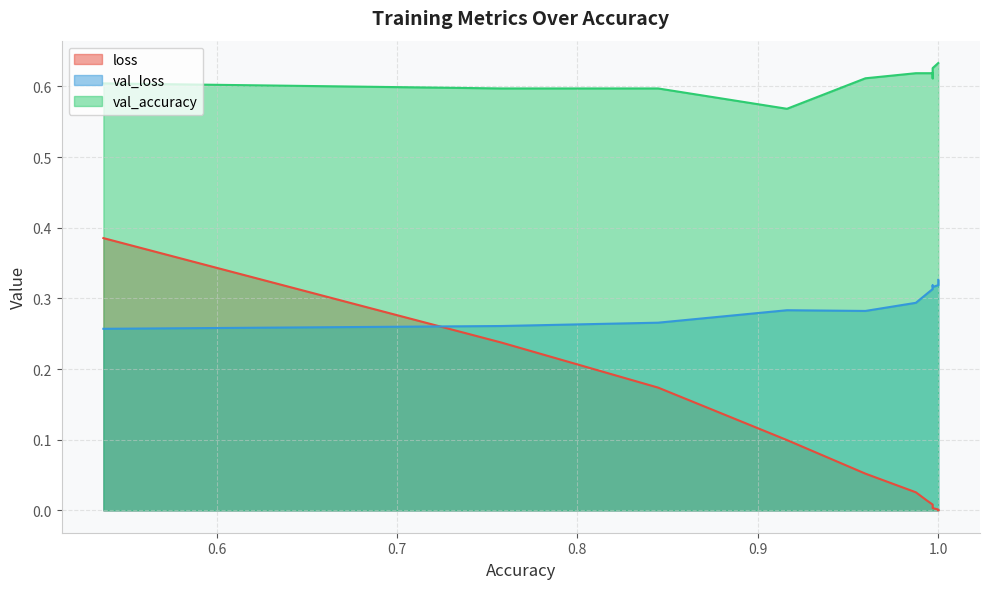

At 1.0, list the series in order from largest to smallest.

val_accuracy, val_loss, loss